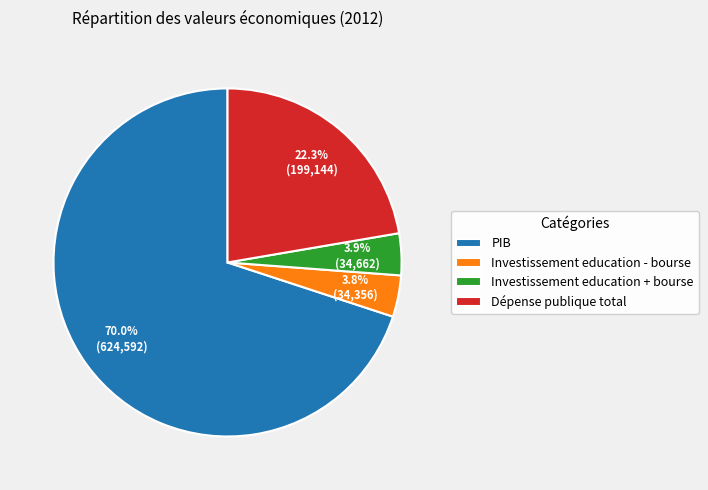

Count the number of slices in the pie.

4